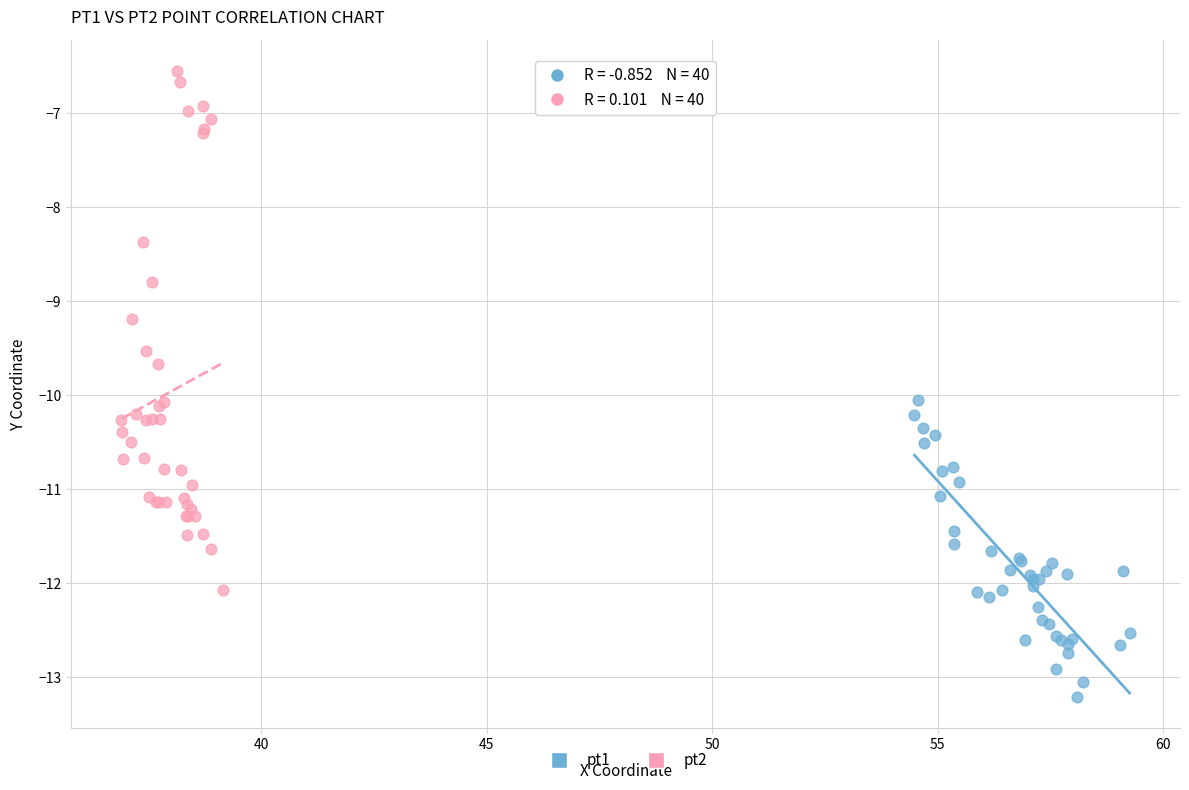

What are all the series names shown in the legend?

pt1, pt2